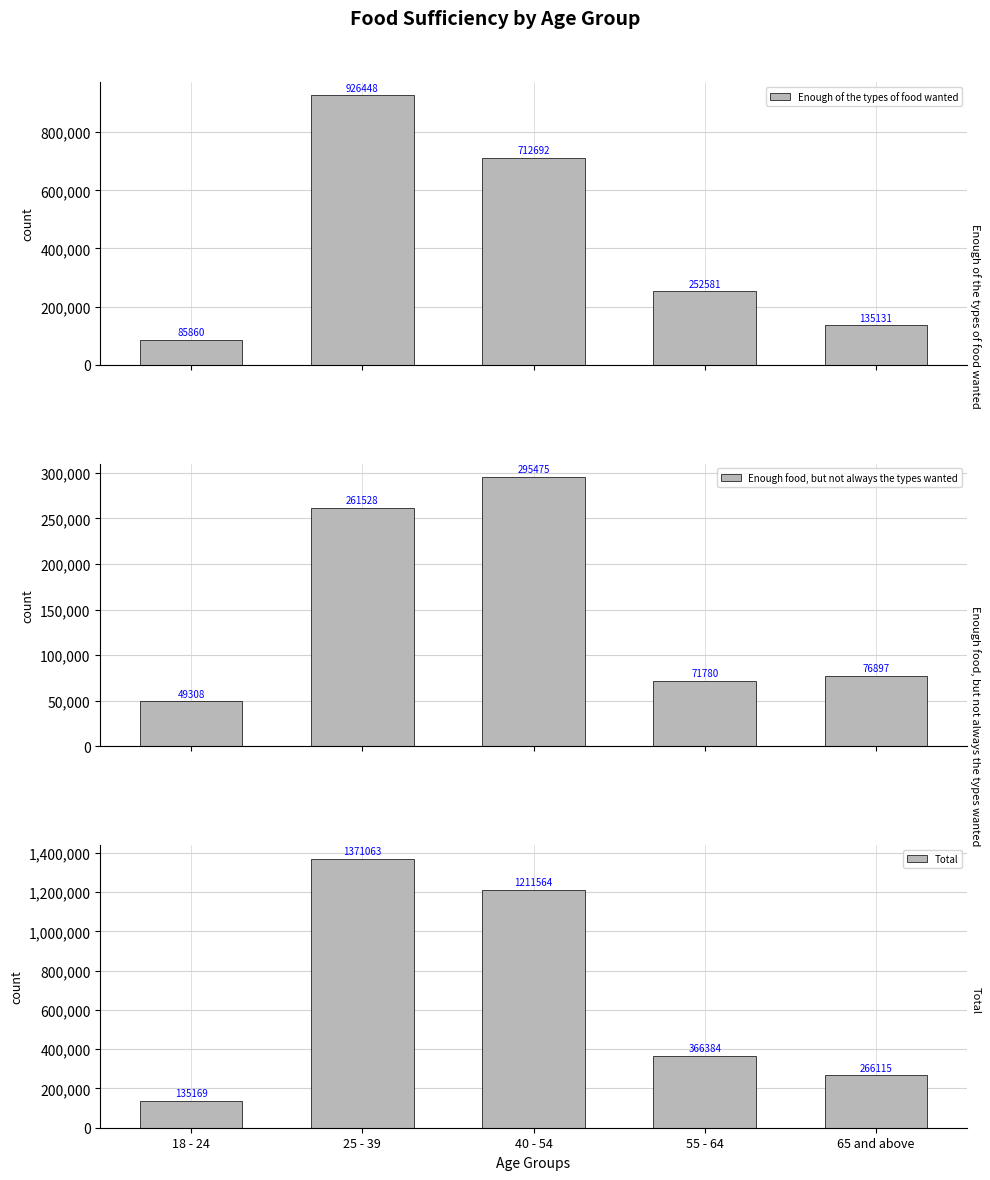

List the series in order of their peak value, highest first.

Total, Enough of the types of food wanted, Enough food, but not always the types wanted